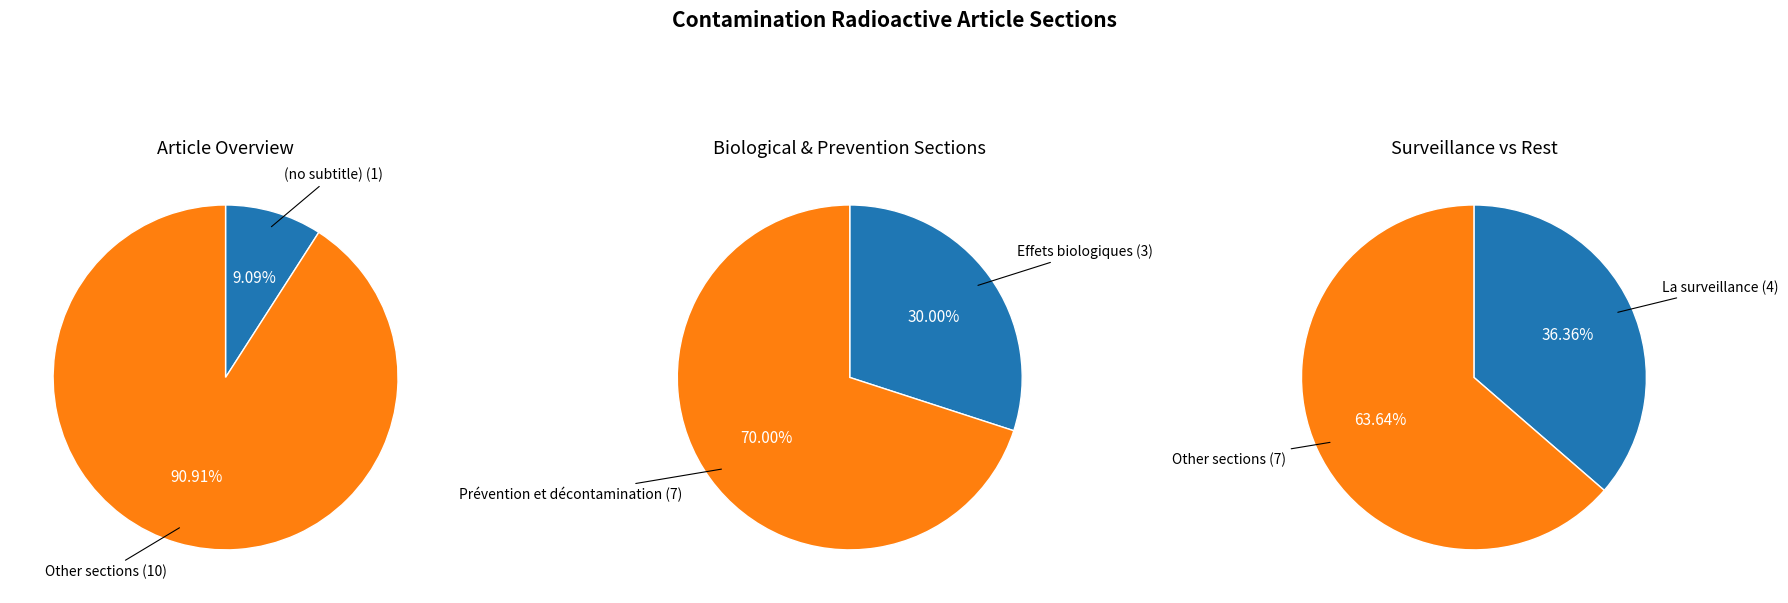

To the nearest percent, what portion does 3 represent?

30%